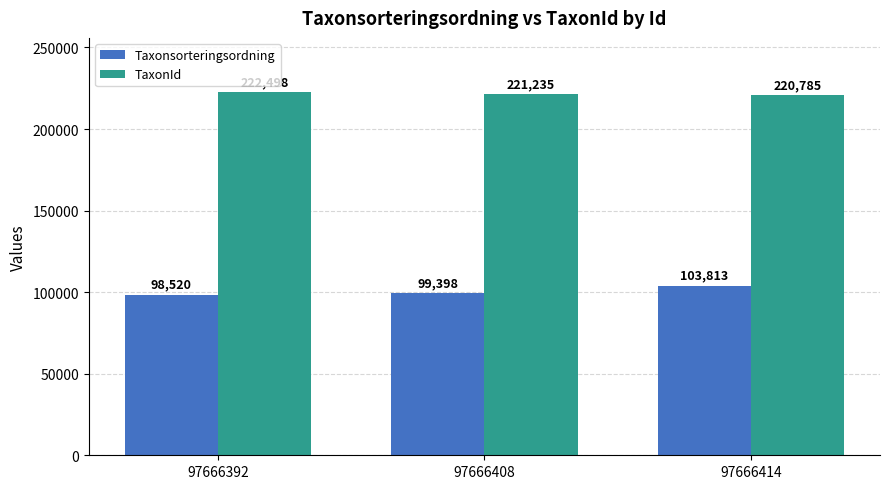

Is it true that TaxonId equals 222498 at 97666392?

True